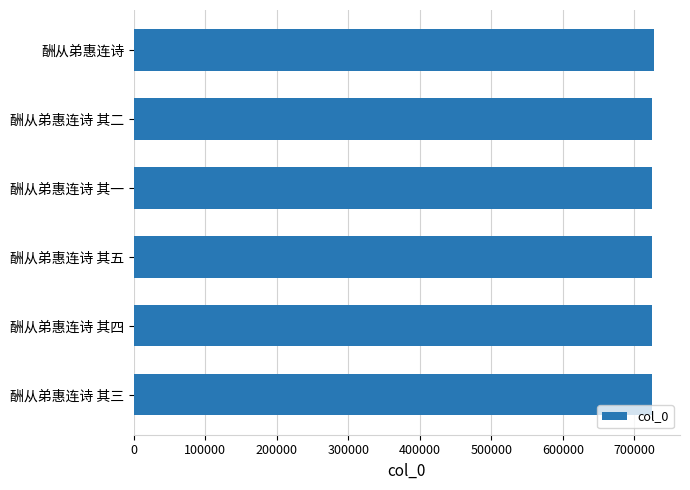

What is the average value?

724915